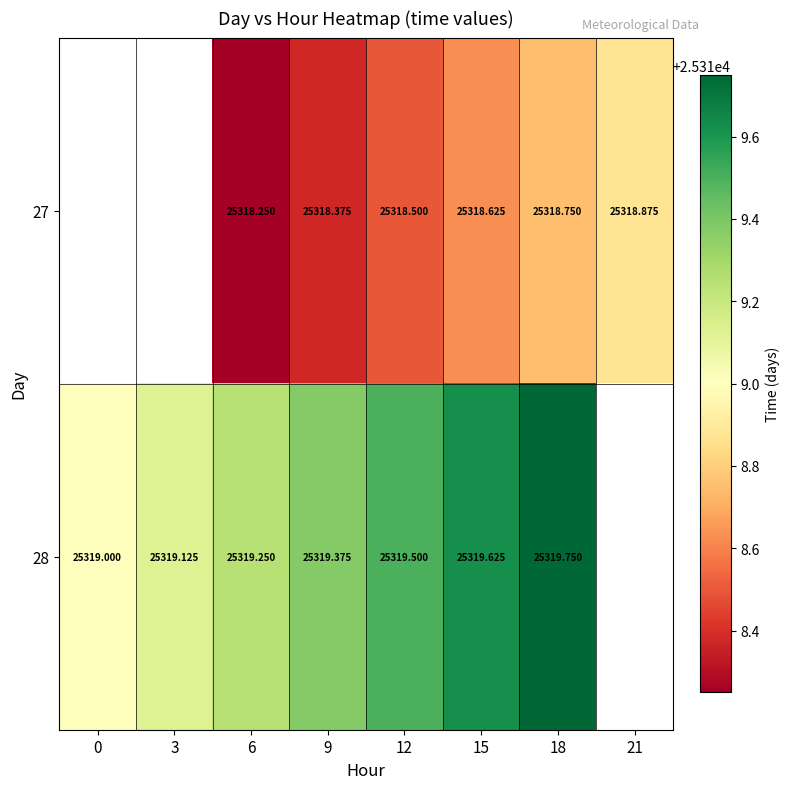

What is the total value across all series at 9?

50637.8